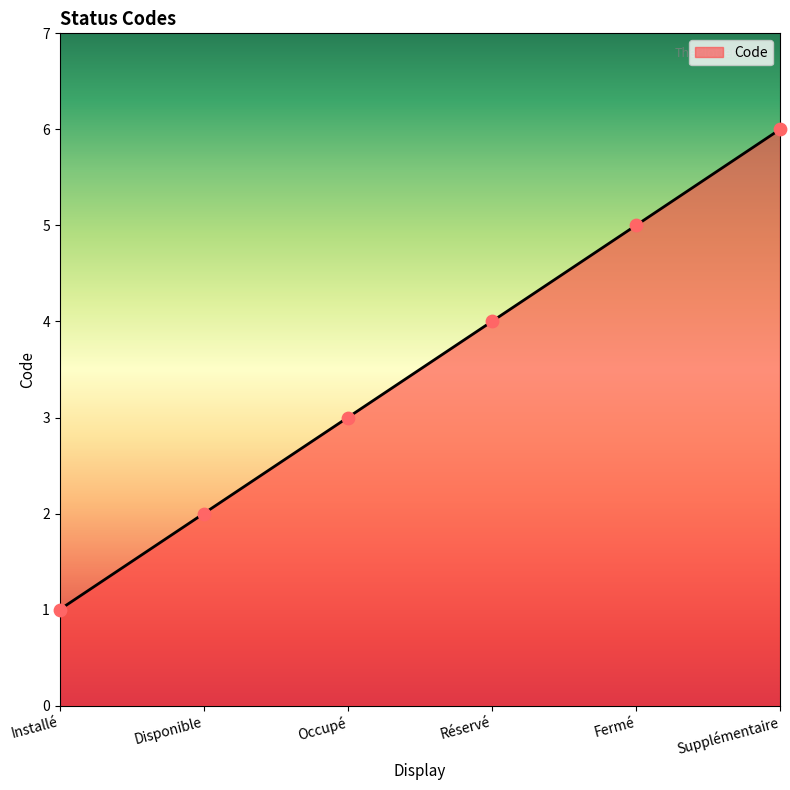

Which has a higher value, Disponible or Installé?

Disponible